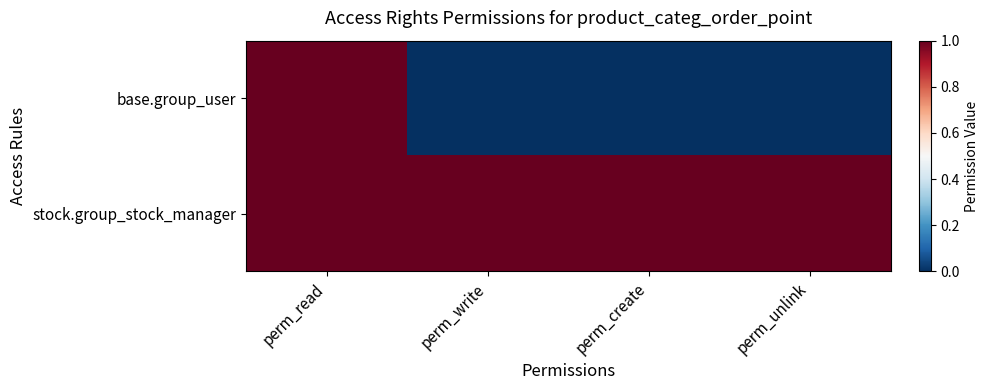

Reading left to right, what are all the values shown in this chart?

base.group_user: perm_read=1	perm_write=0	perm_create=0	perm_unlink=0
stock.group_stock_manager: perm_read=1	perm_write=1	perm_create=1	perm_unlink=1